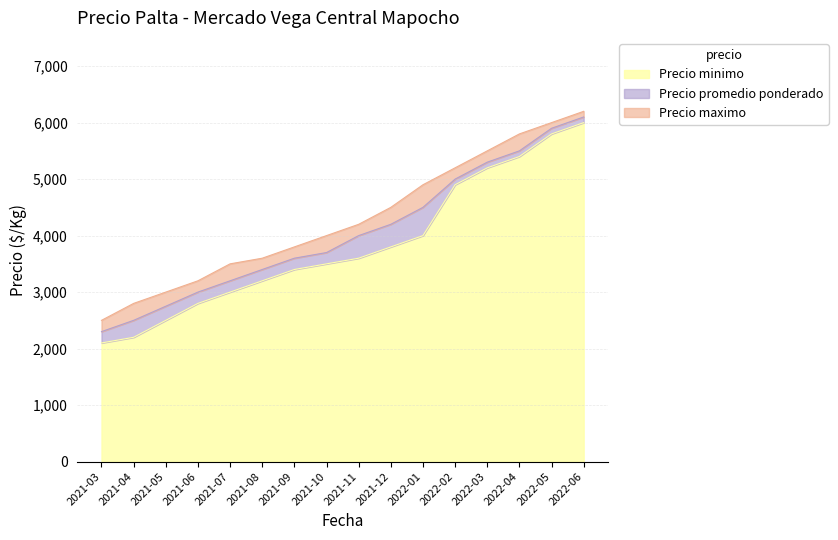

What is the sum of the Precio maximo values at 2022-01 and 2022-04?

10700